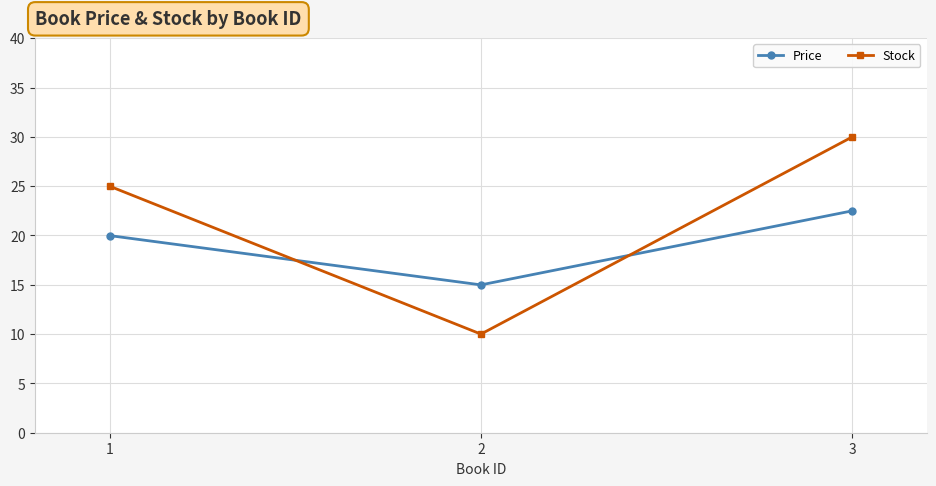

What is the spread (max minus min) of values at 2?

5.0